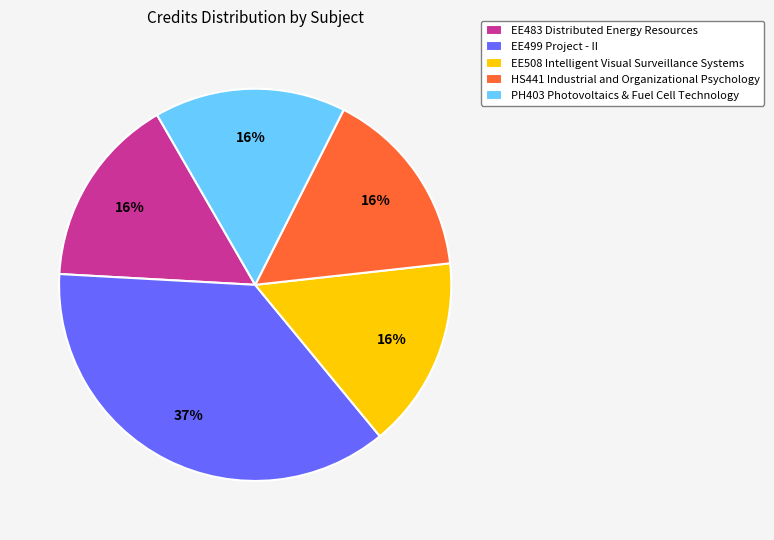

To the nearest percent, what portion does HS441 Industrial and Organizational Psychology represent?

16%